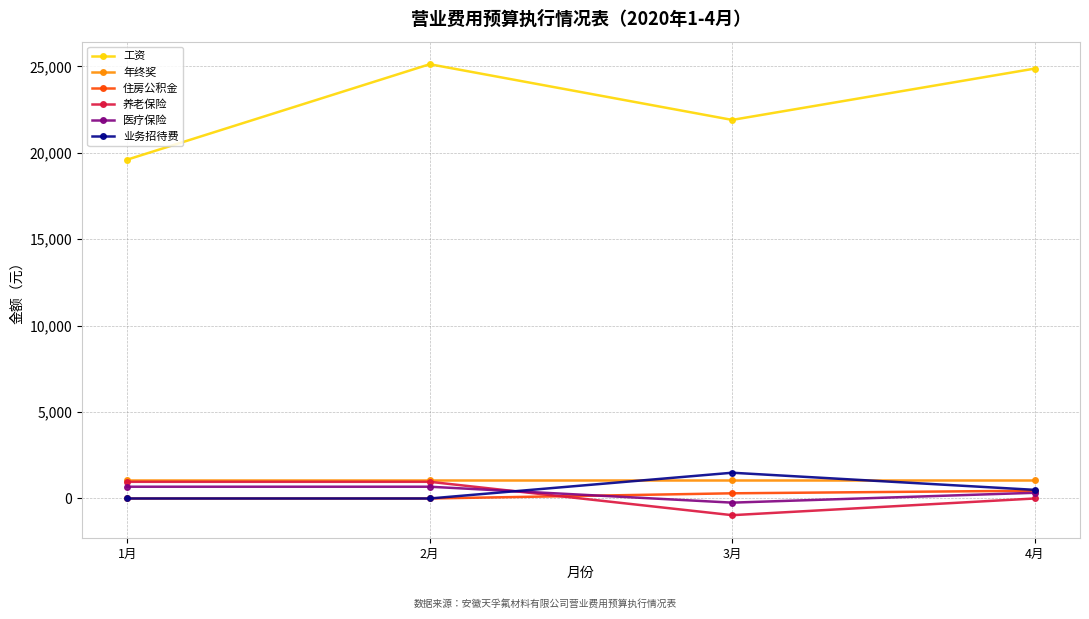

What is the value of the 住房公积金 point at the 3rd from the left?

300.0